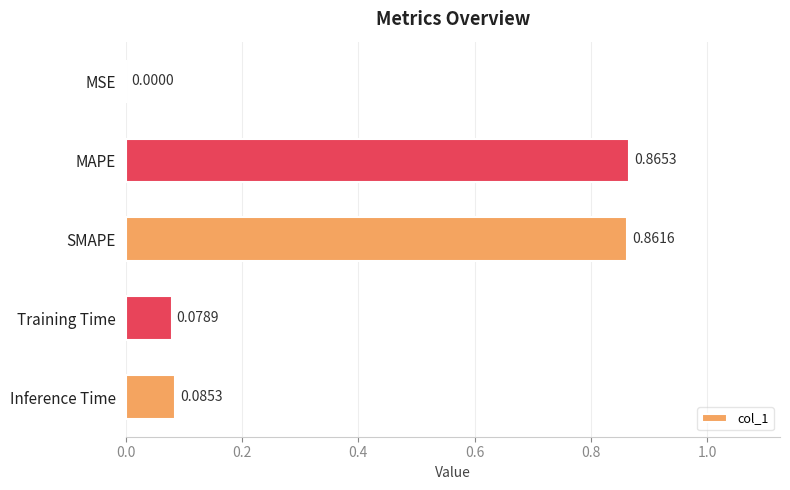

Which label corresponds to the largest value in the chart?

MAPE